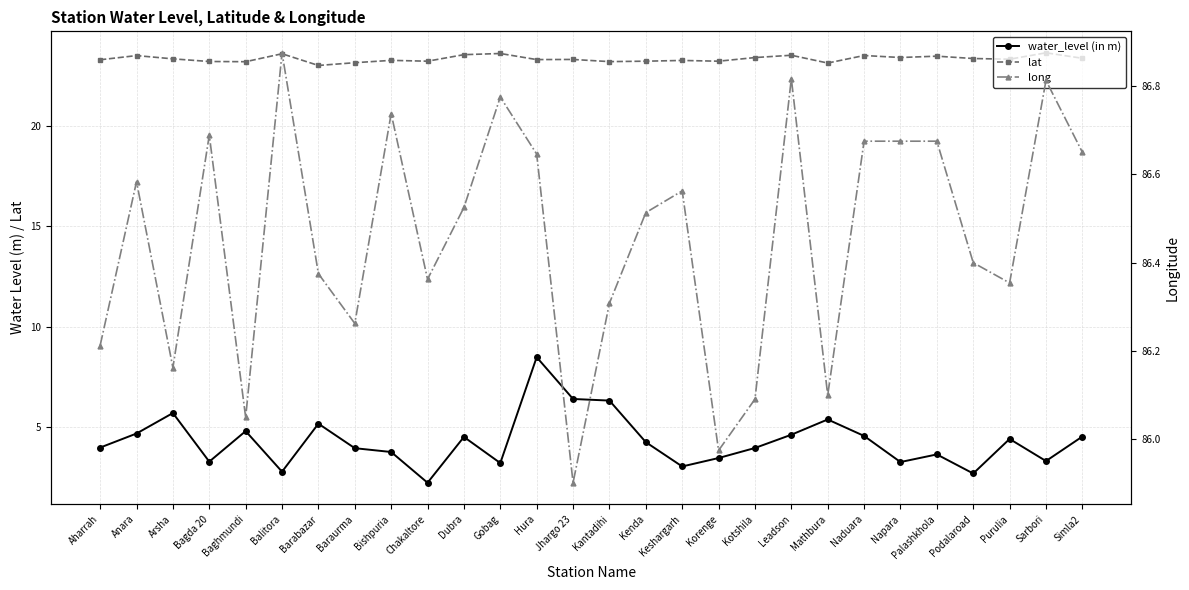

What is the value of the water_level (in m) point at the 6th from the left?

2.8